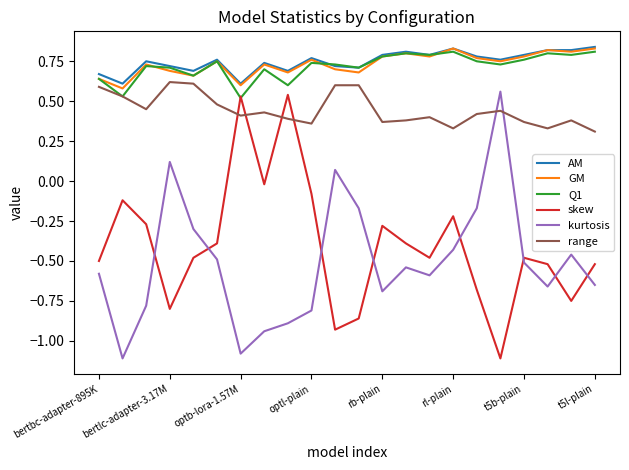

True or false: AM and range cross at least once.

False